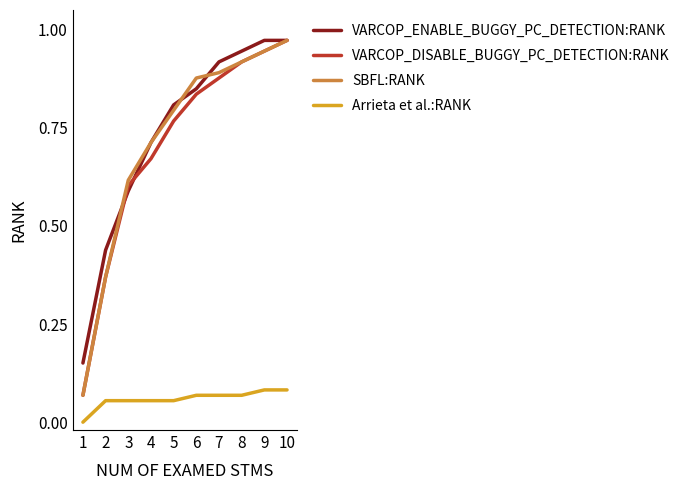

List the labels in order of VARCOP_DISABLE_BUGGY_PC_DETECTION:RANK value, smallest first.

1, 2, 3, 4, 5, 6, 7, 8, 9, 10